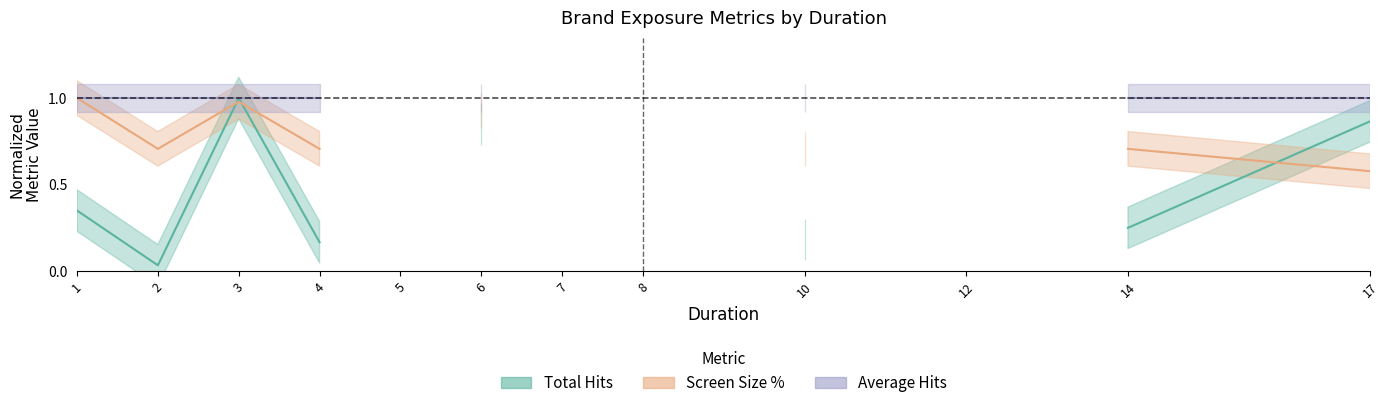

At which label is Average Hits closest to 1?

1